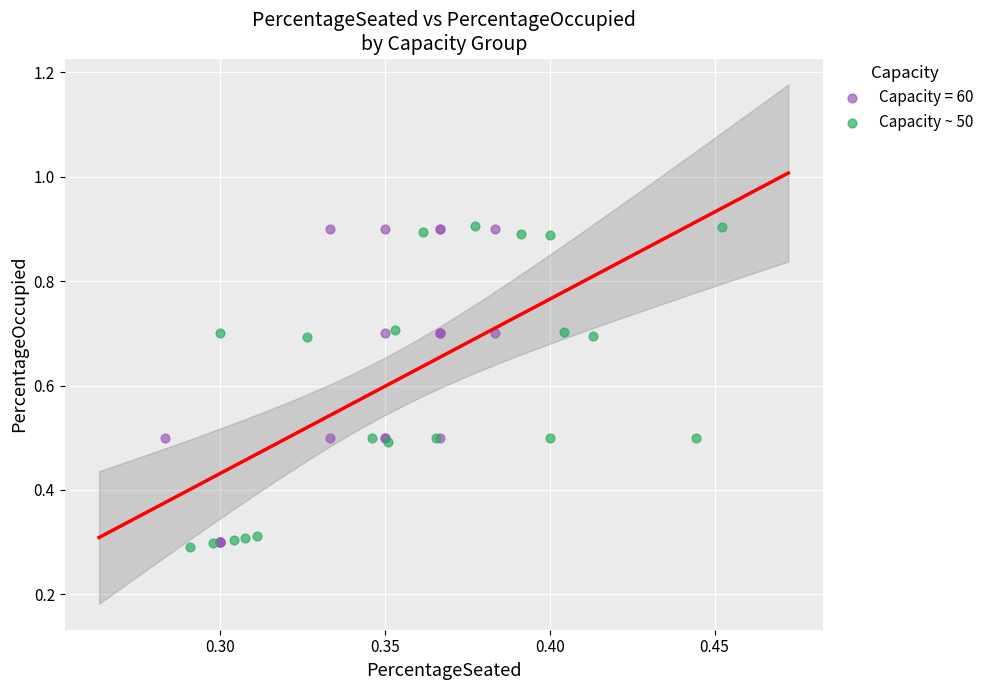

What are all the series names shown in the legend?

Capacity = 60, Capacity ~ 50